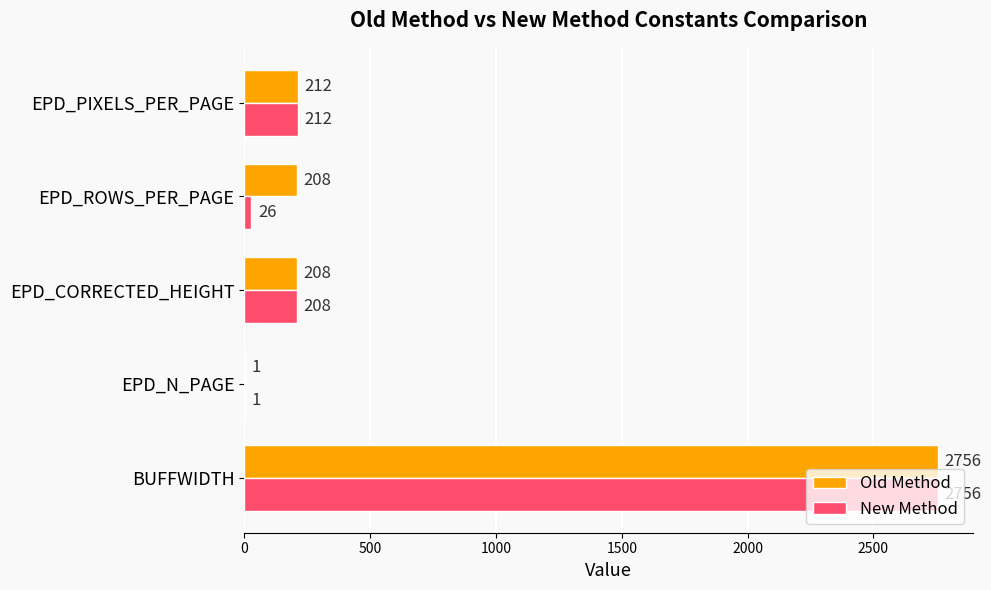

What is the highest value of the Old Method series?

2756